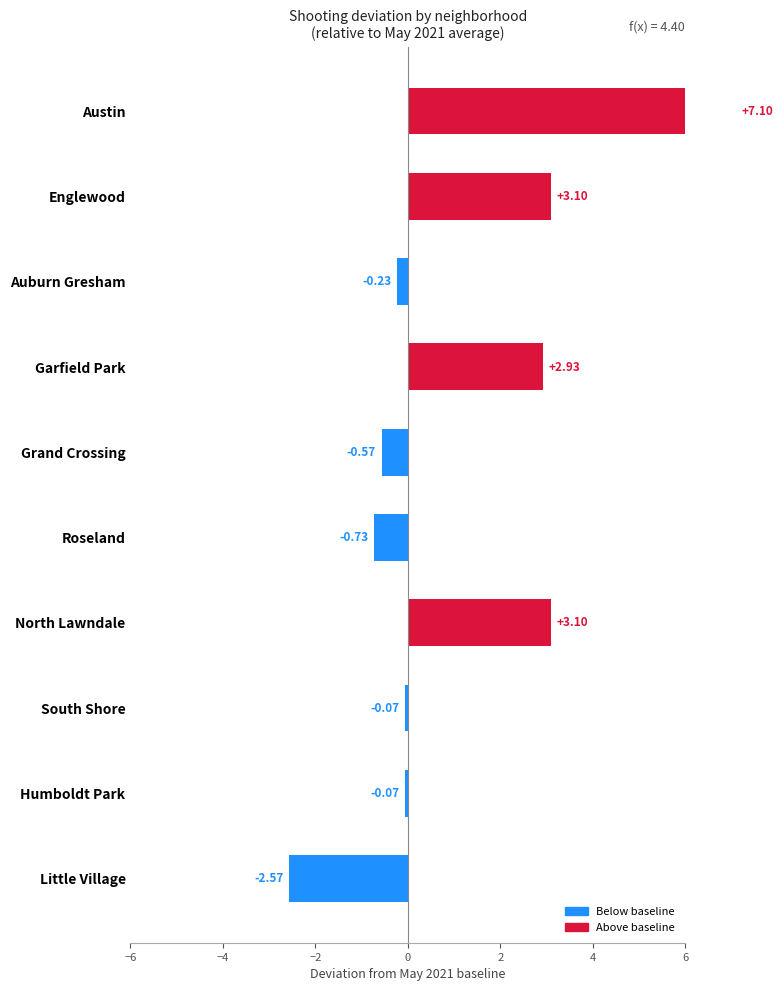

Does the chart contain stacked bars?

No